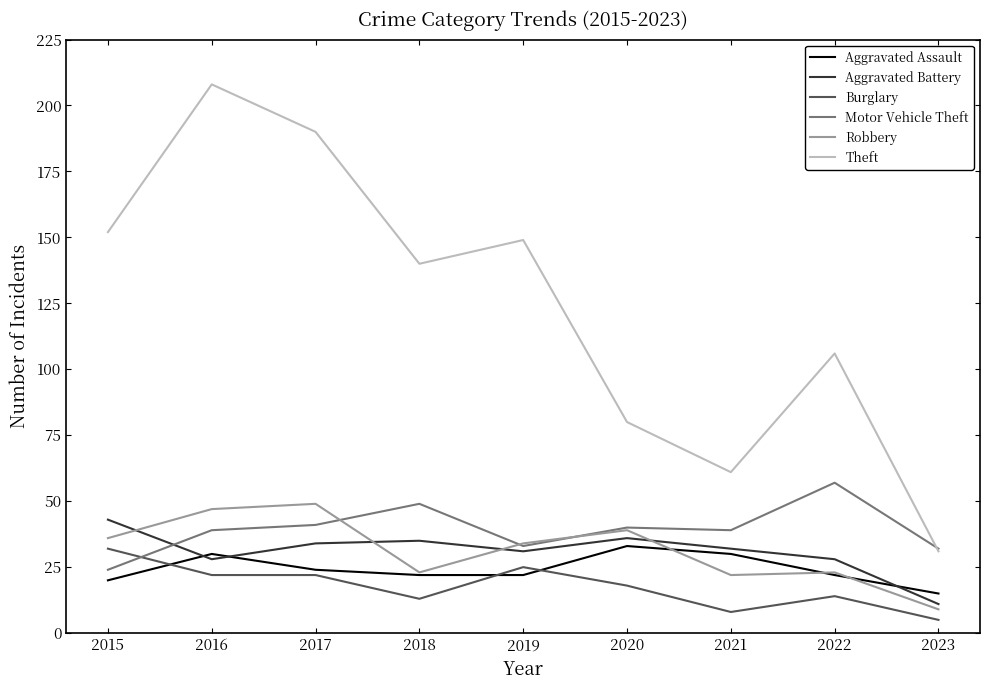

What is the difference between the maximum and second lowest values in the Theft series?

147